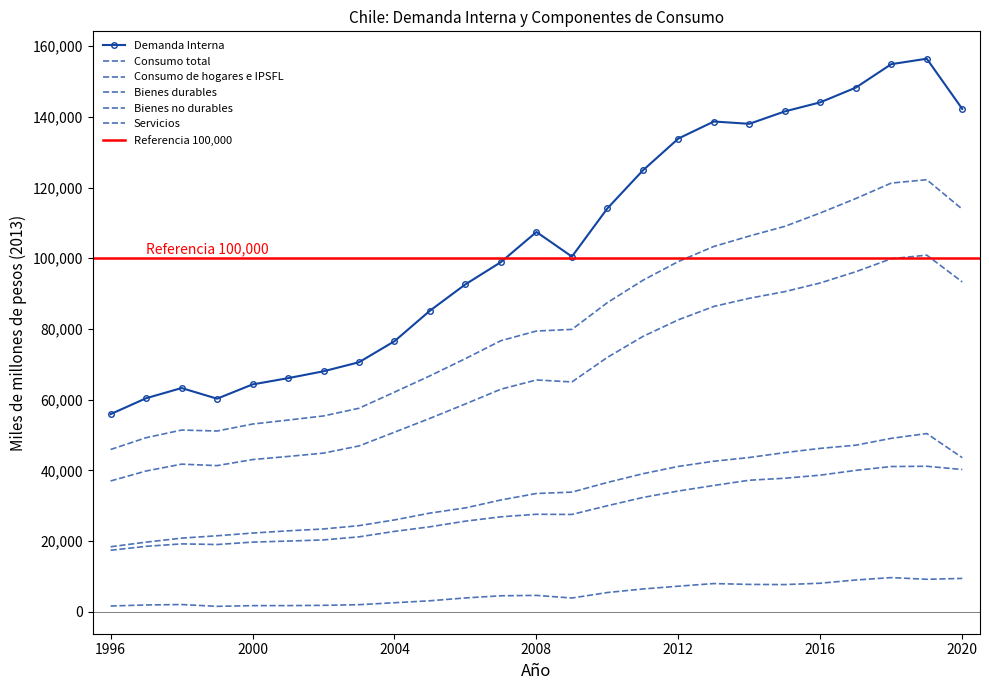

True or false: Bienes no durables has a value of 8584 at 1998.

False